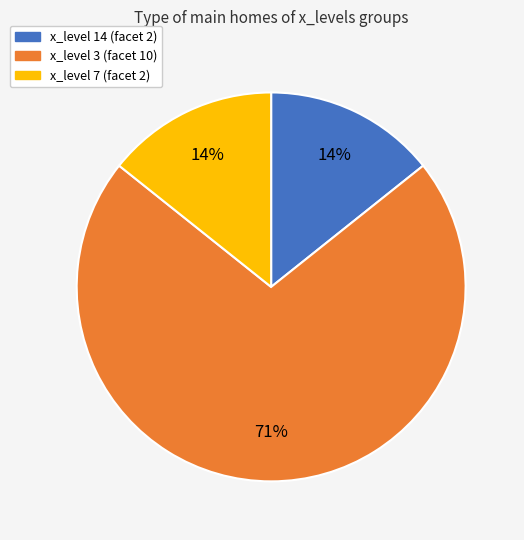

To the nearest percent, what is the average slice percentage?

33%